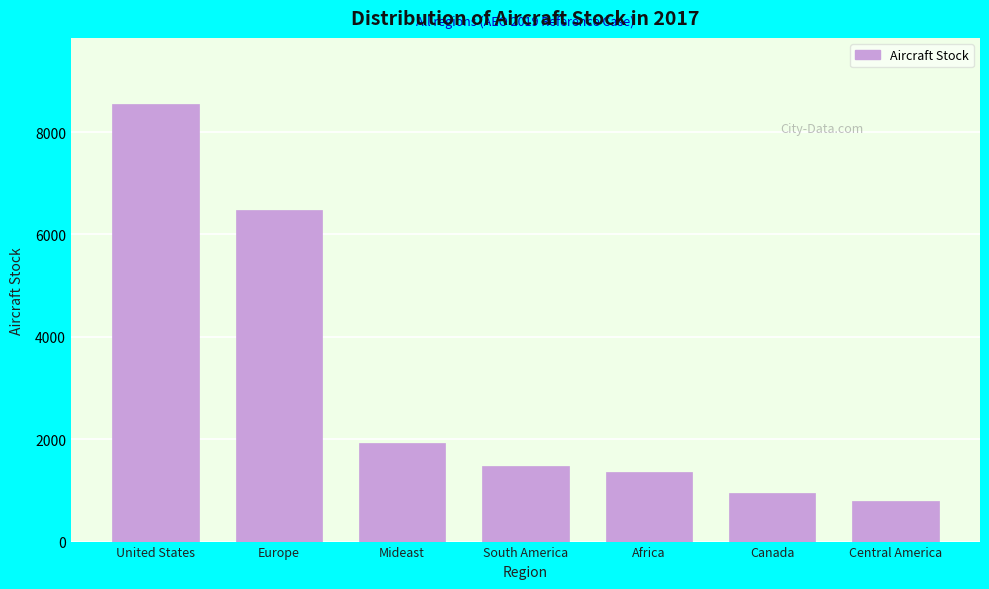

Reading right to left, what are all the values shown in this chart?

797.0	943.5	1359.2	1477.6	1923.2	6470.0	8556.9